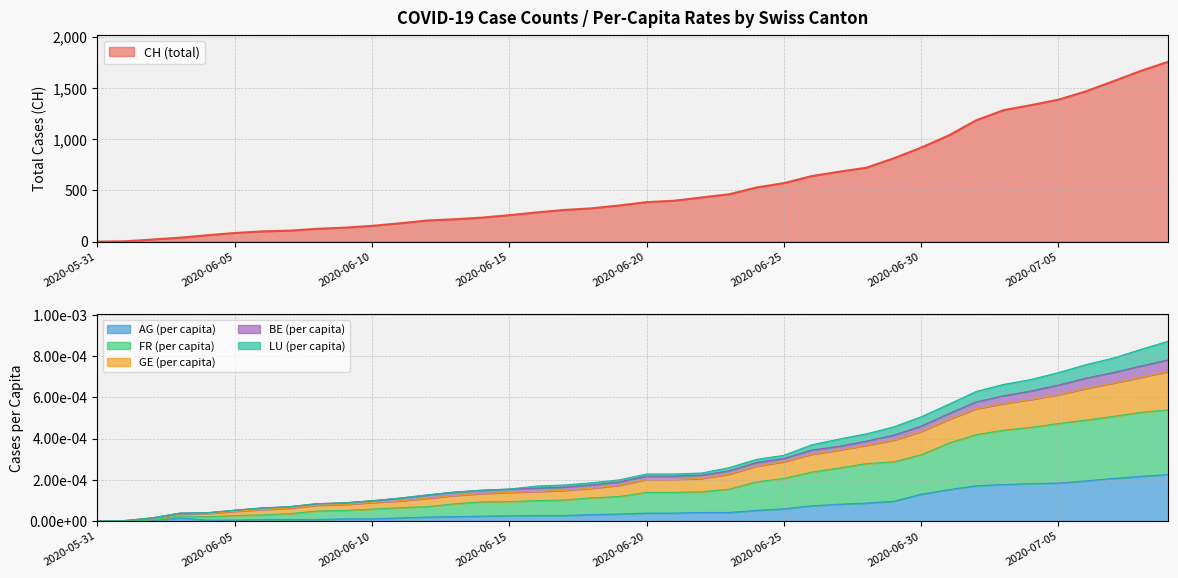

How many lines are shown in the chart?

5